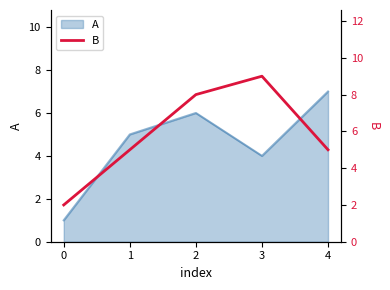

List the labels in order of A value, smallest first.

0, 3, 1, 2, 4